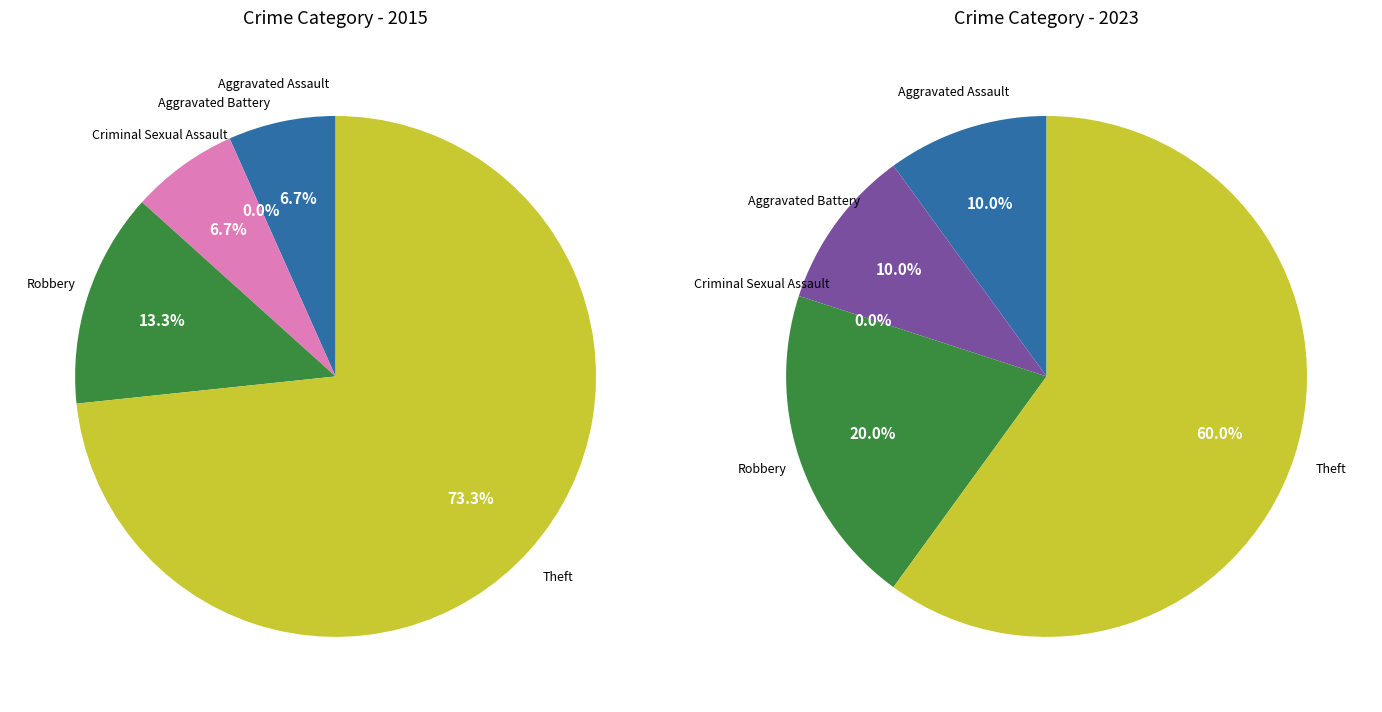

Does Theft represent more than half of the total?

Yes